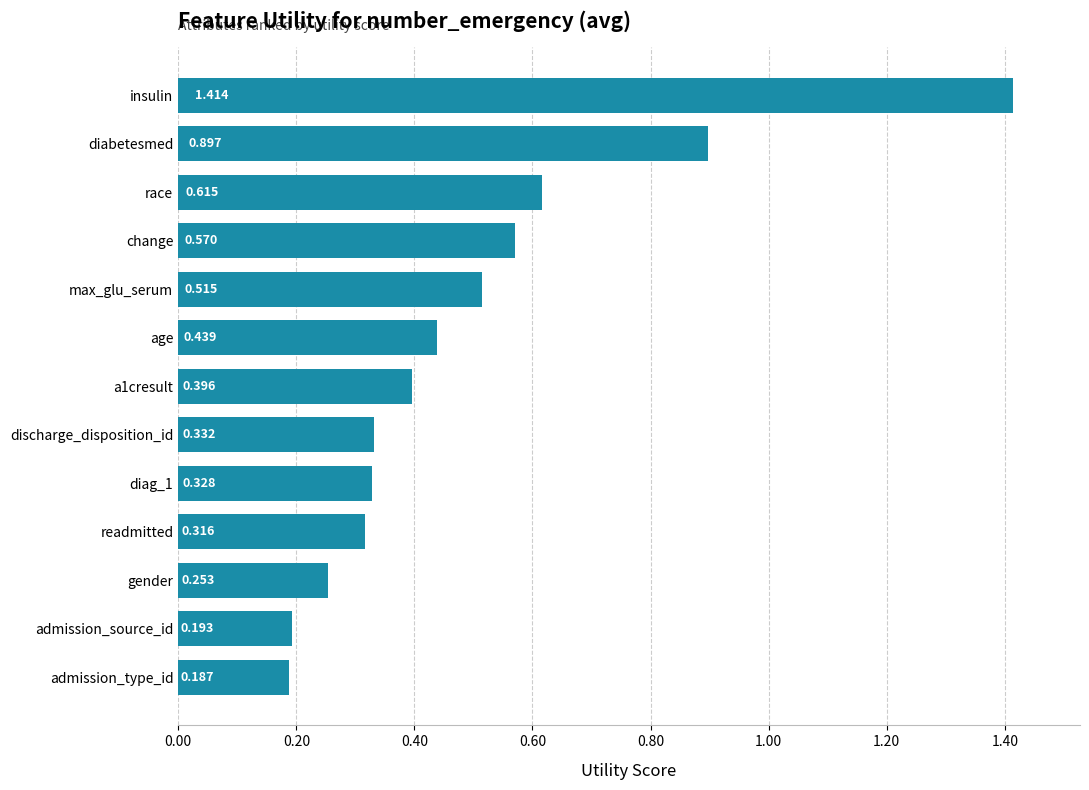

Which category has the lowest value across all series?

admission_type_id